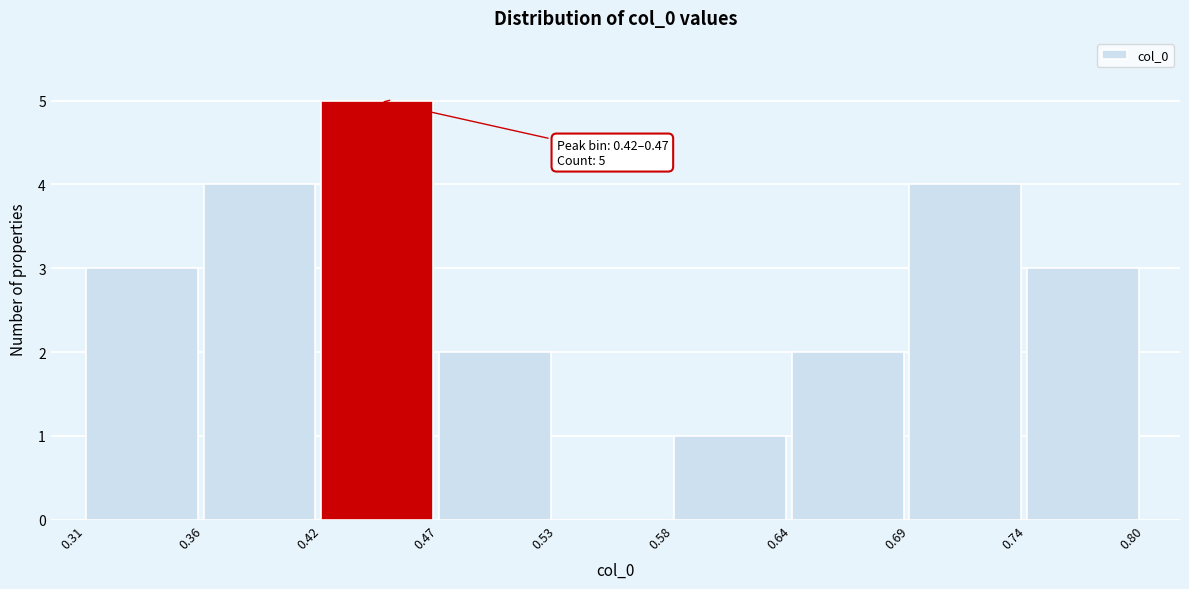

Which range on the x-axis has the tallest bar?

0.42 to 0.47